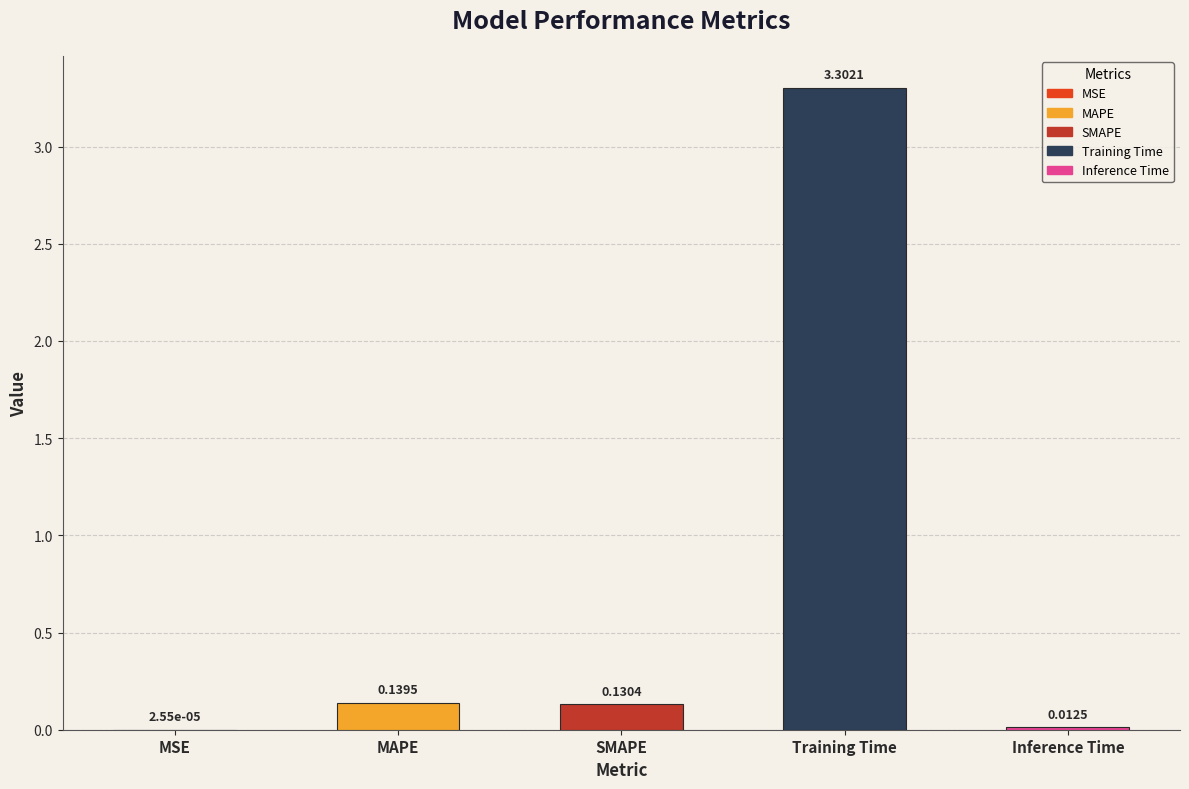

Which has a higher value, MSE or SMAPE?

SMAPE